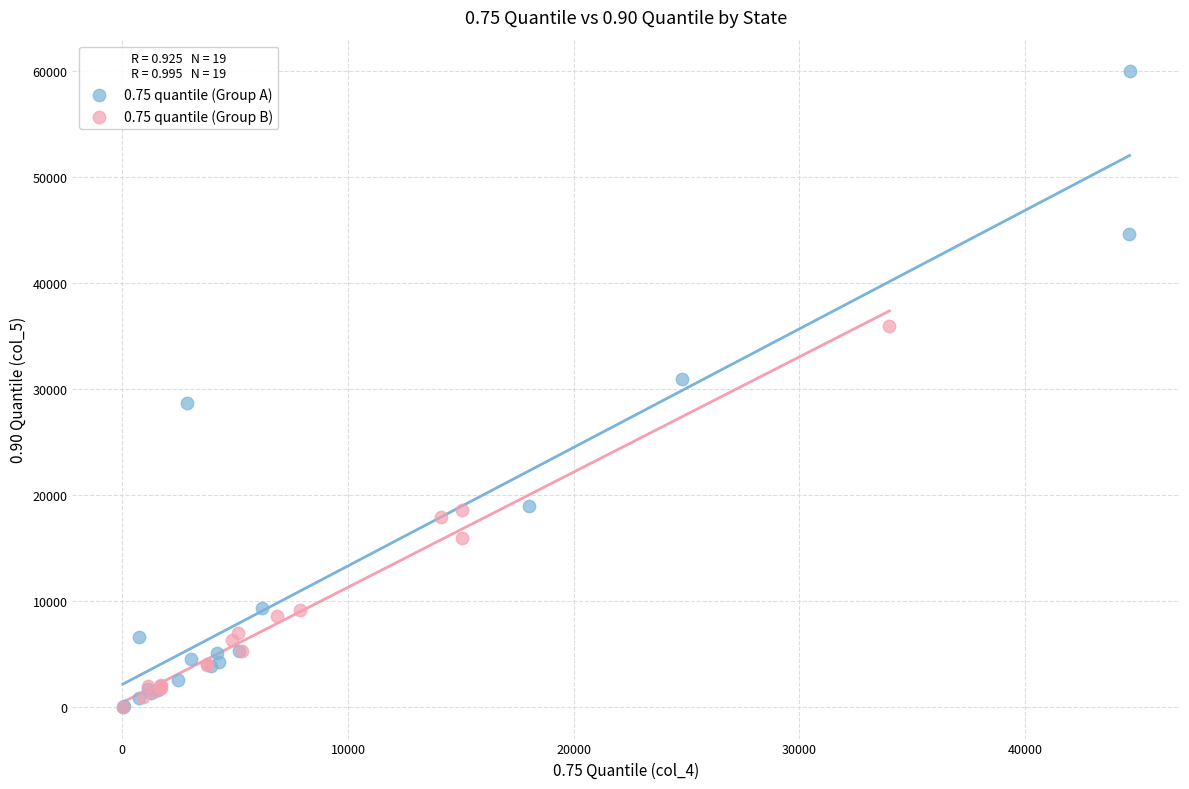

Which series has the largest Y range (max minus min)?

0.75 quantile (Group A)